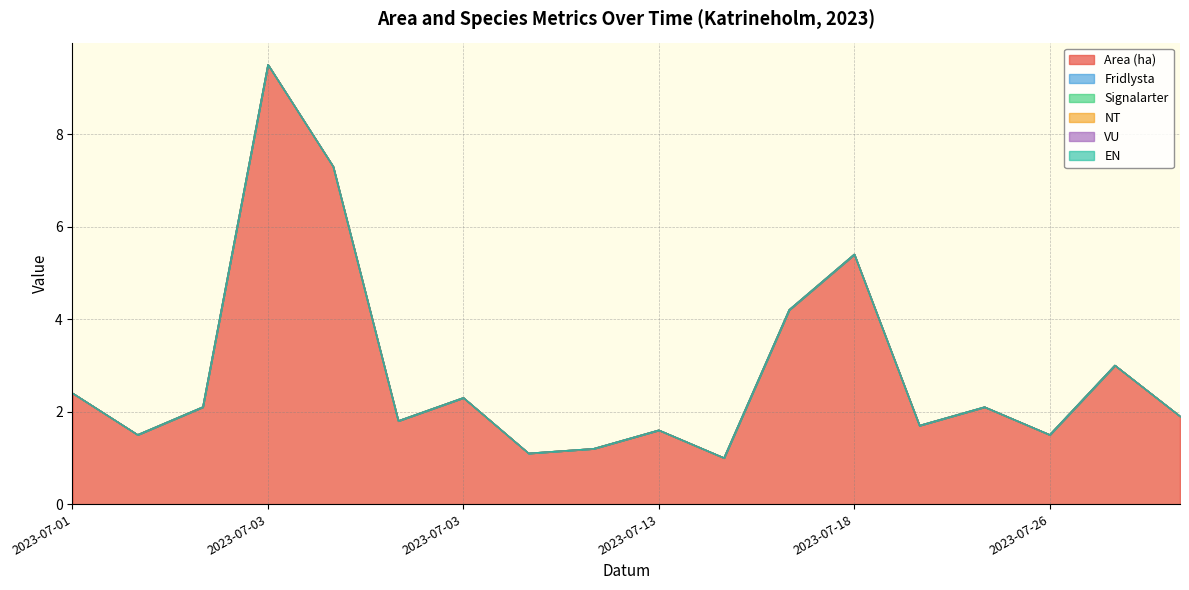

At which label is EN closest to 0?

2023-07-01